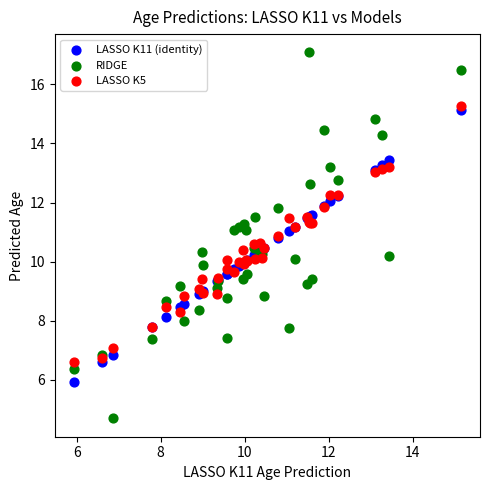

What are all the series names shown in the legend?

LASSO K11 (identity), RIDGE, LASSO K5